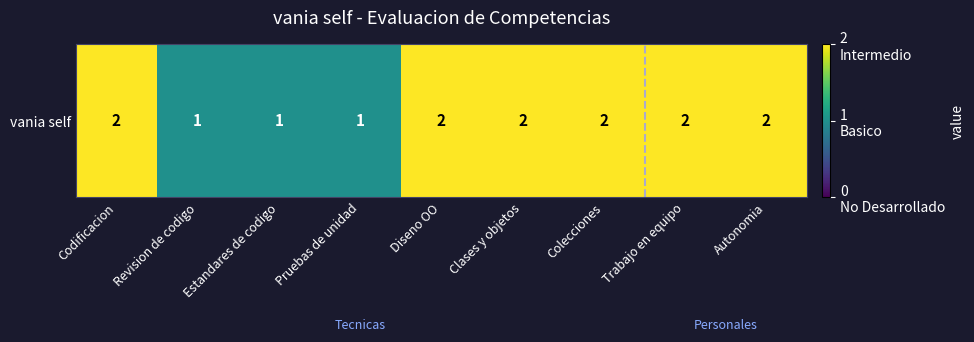

The chart shows a value of 3 at Trabajo en equipo. True or false?

False